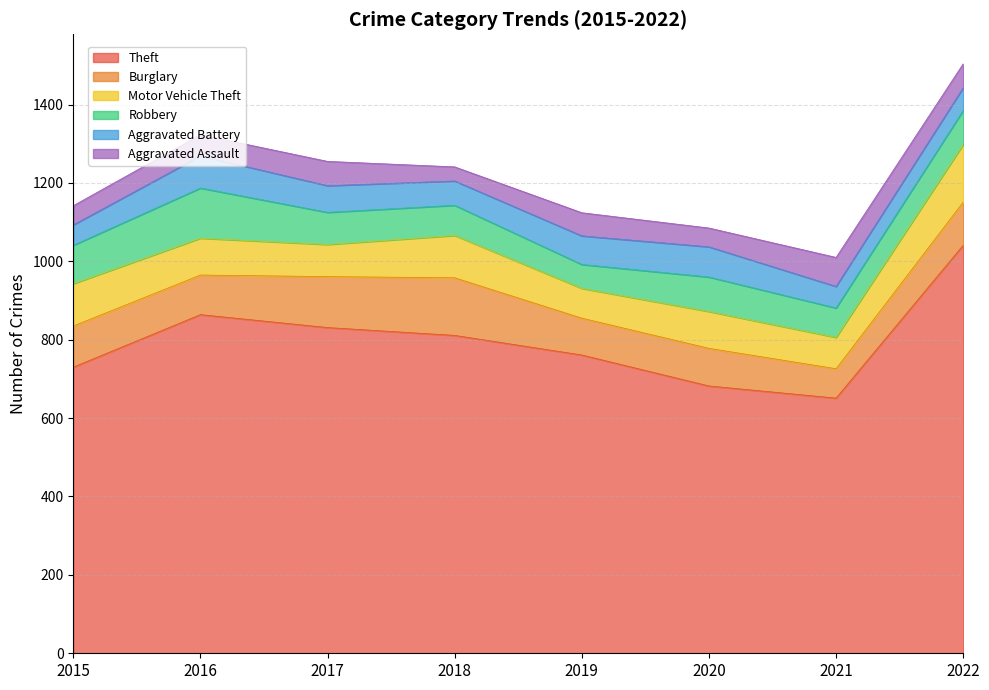

At which label does Robbery first exceed 87?

2015